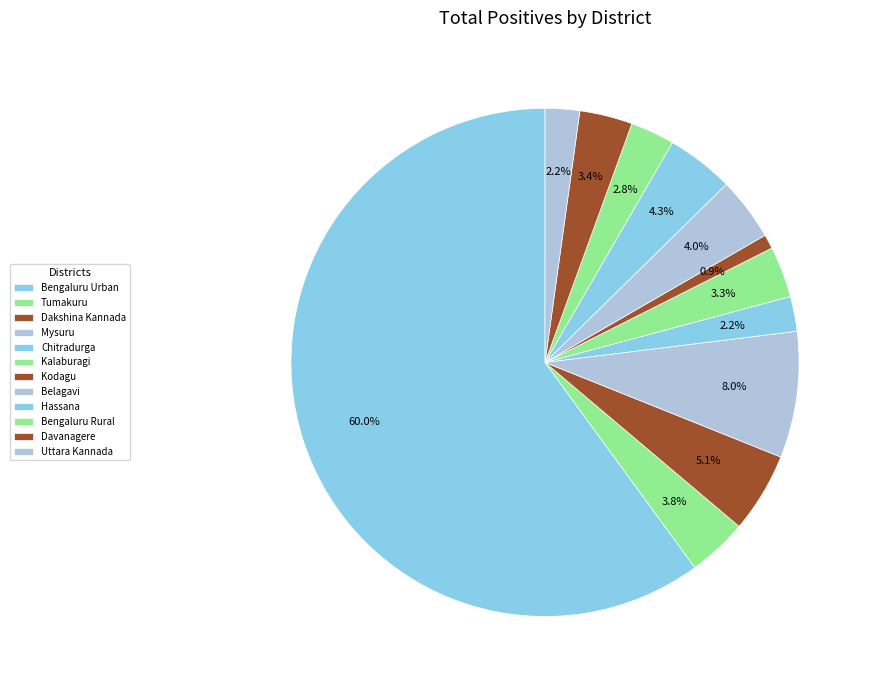

How many segments does this pie chart have?

12